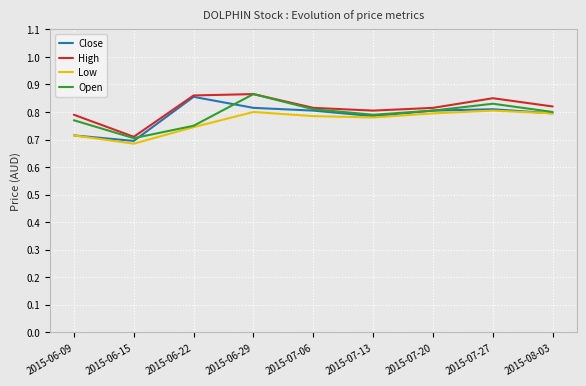

Is the value of Open at 2015-06-22 greater than the value of Low at 2015-06-15?

Yes